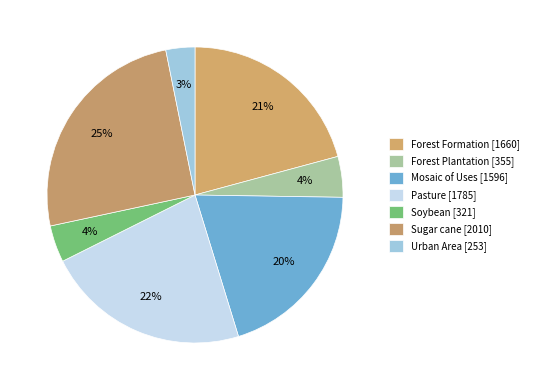

To the nearest percent, what percentage of the pie is Forest Plantation?

4%